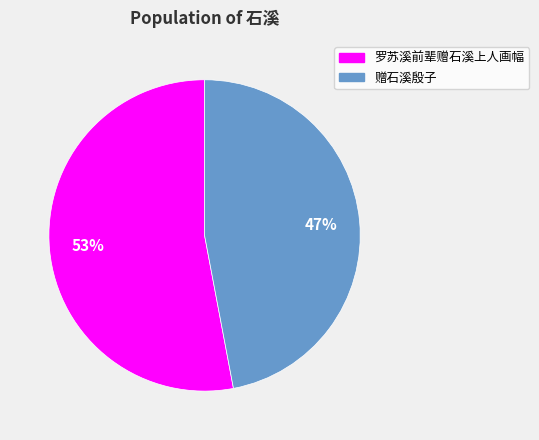

Do 罗苏溪前辈赠石溪上人画幅 and 赠石溪殷子 together represent more than half of the pie?

Yes